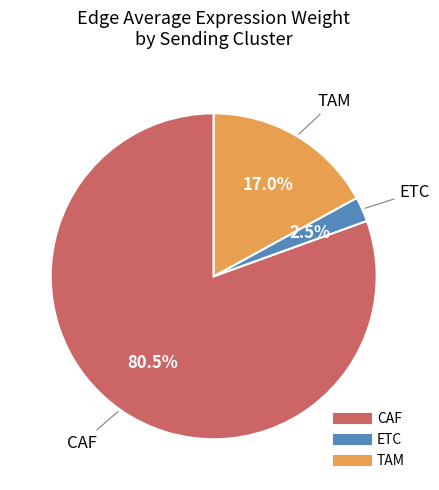

To the nearest percent, what is the average slice percentage?

33%